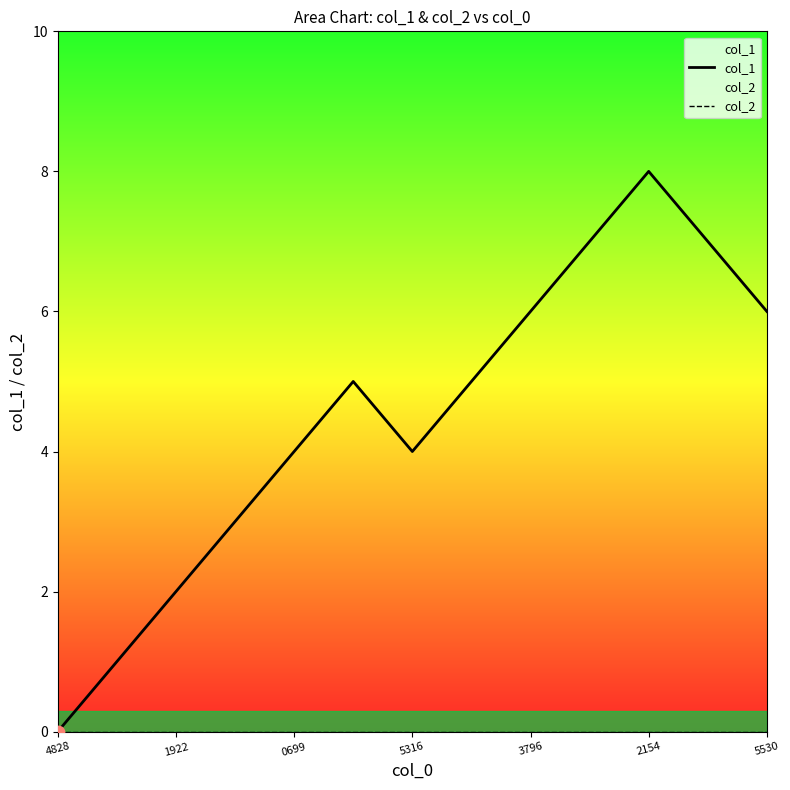

Which series contains the highest Y value?

col_1